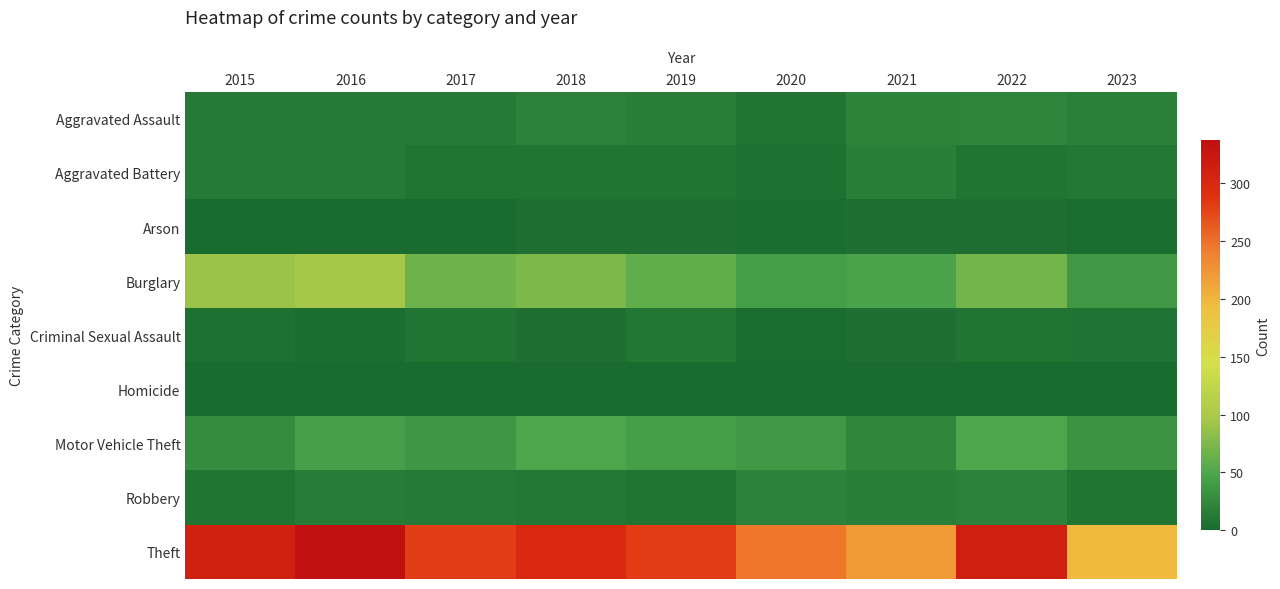

How many data points does each series have?

9